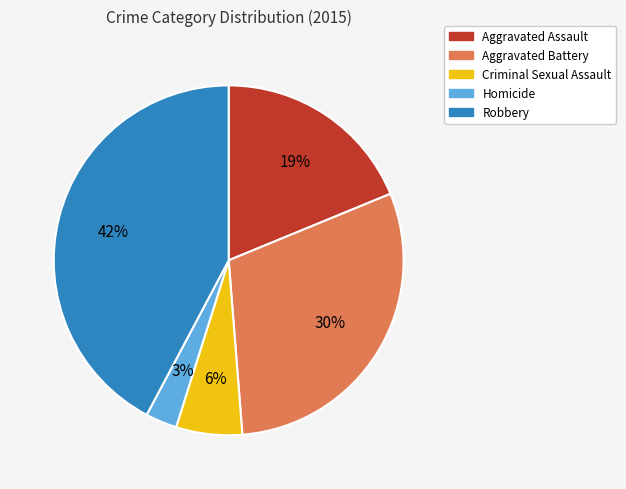

Which slice is the smallest?

Homicide